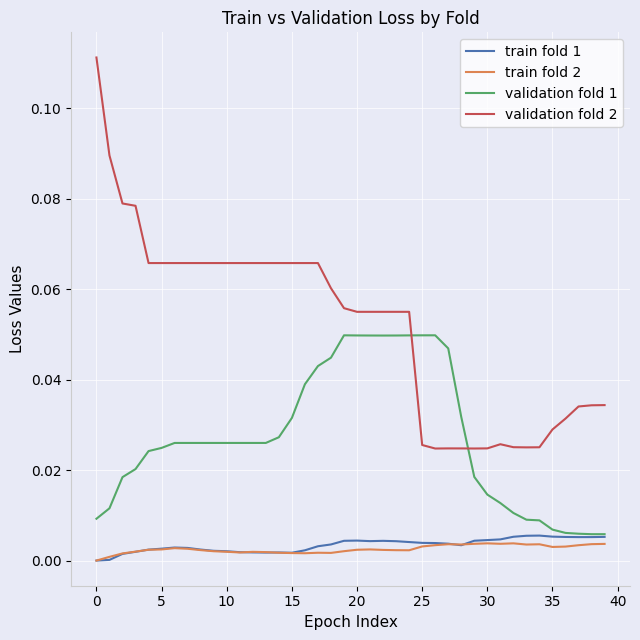

Rank the series by their maximum value, from highest to lowest.

validation fold 2, validation fold 1, train fold 1, train fold 2